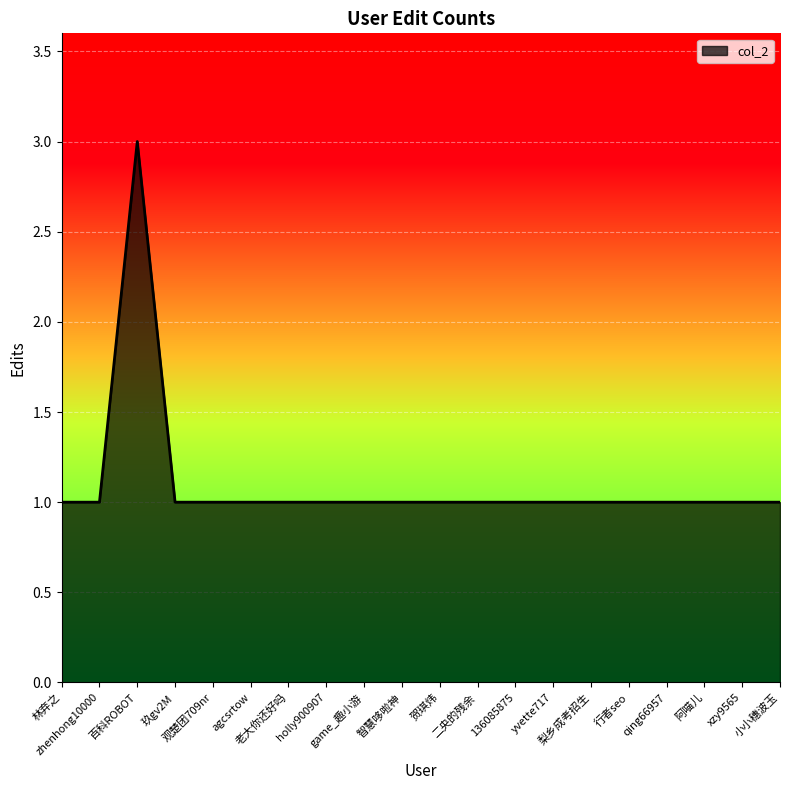

What is the maximum value shown in the chart?

3